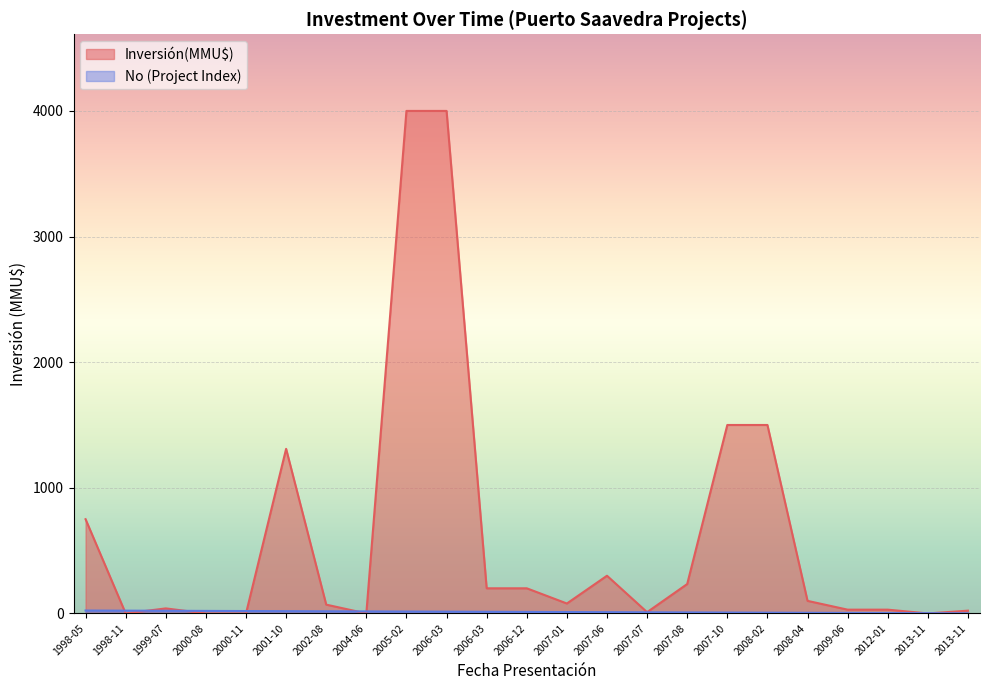

Reading left to right, extract all data points from this chart.

Inversión(MMU$): 1998-05=750	1998-11=0	1999-07=40	2000-08=0	2000-11=0	2001-10=1310	2002-08=70	2004-06=0	2005-02=4000	2006-03=4000	2006-03=200	2006-12=200	2007-01=79	2007-06=300	2007-07=10	2007-08=234	2007-10=1500	2008-02=1500	2008-04=100	2009-06=30	2012-01=30	2013-11=0	2013-11=22
No: 1998-05=23	1998-11=22	1999-07=21	2000-08=20	2000-11=19	2001-10=18	2002-08=17	2004-06=16	2005-02=15	2006-03=14	2006-03=13	2006-12=12	2007-01=11	2007-06=10	2007-07=9	2007-08=8	2007-10=7	2008-02=6	2008-04=5	2009-06=4	2012-01=3	2013-11=2	2013-11=1